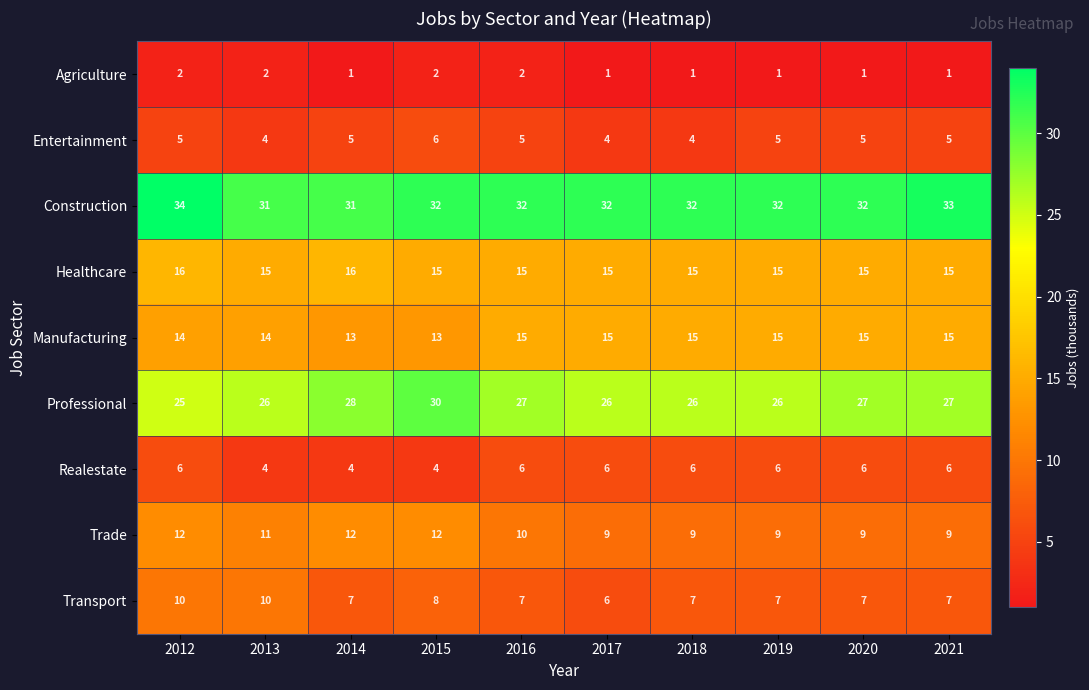

At which category does the chart reach its peak across all series?

2012